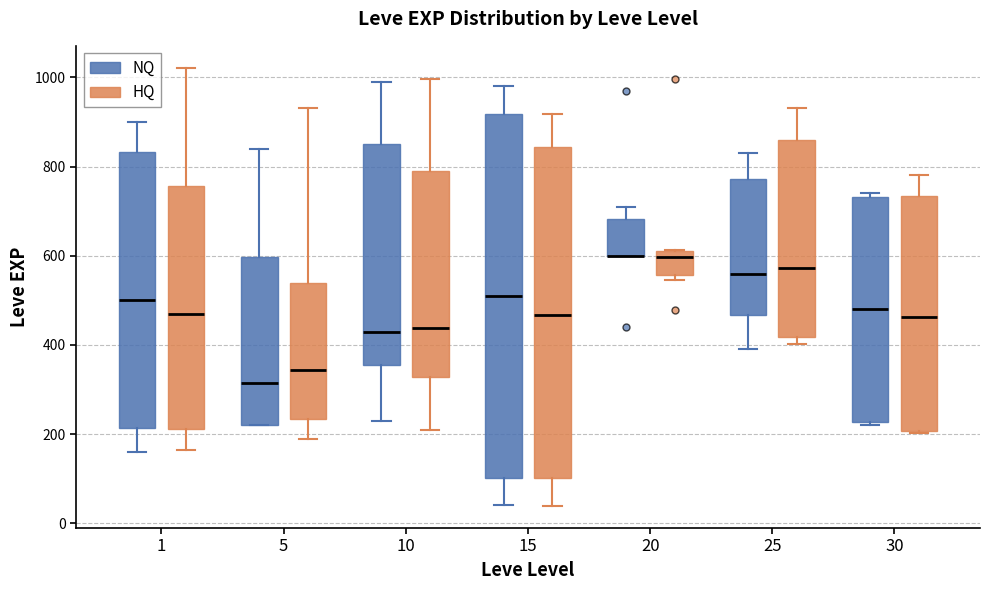

Where does the upper whisker of the box for 15 (NQ) end on the y-axis? The values are not printed on the chart, so give them approximately, as read against the axis.

980